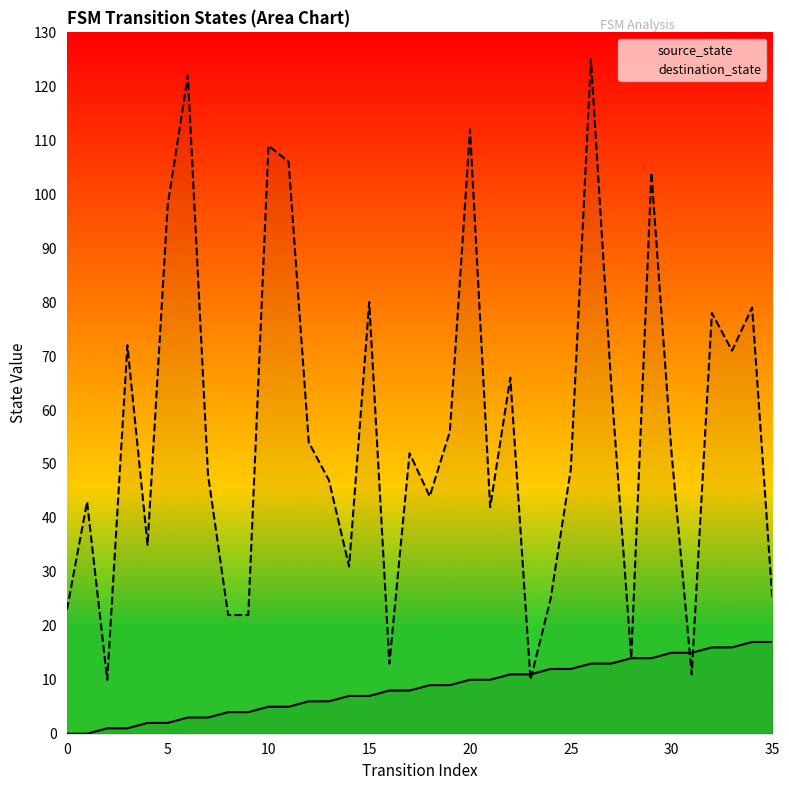

At how many categories does at least one series exceed 120?

2